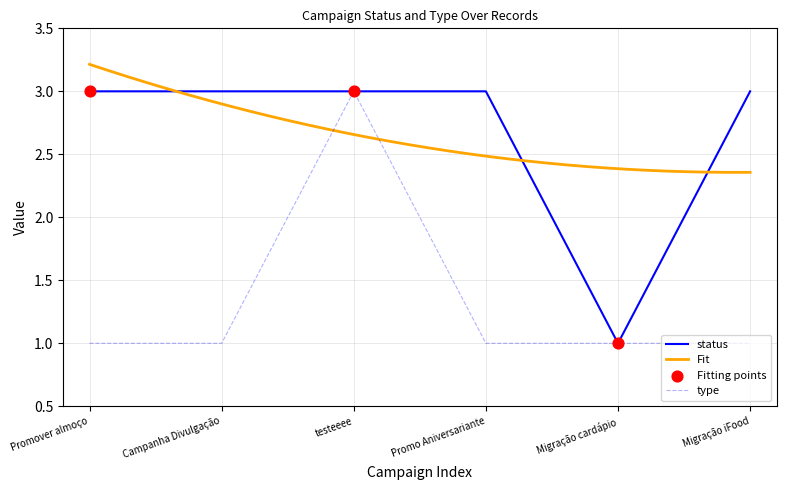

Which series reaches the maximum Y coordinate?

status